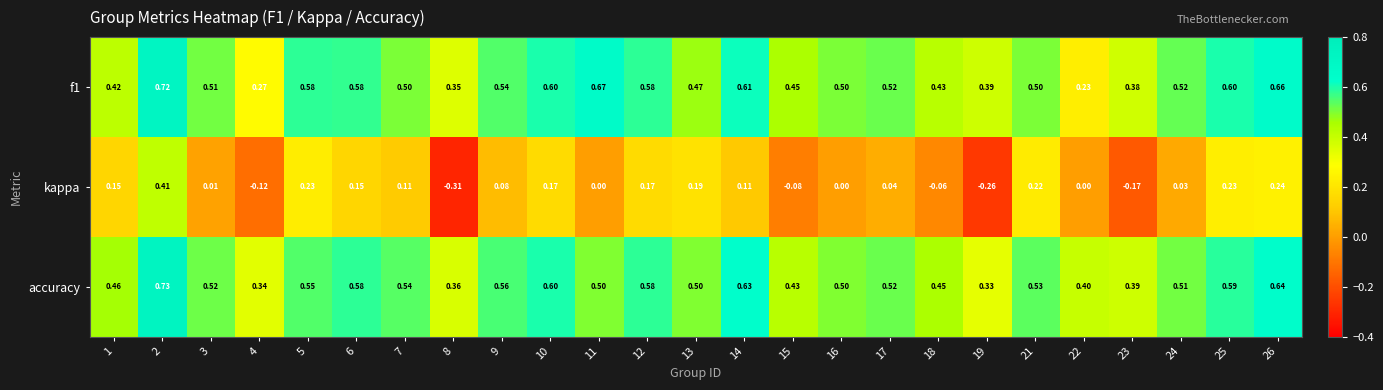

Between 2 and 18, which series saw the biggest shift?

kappa